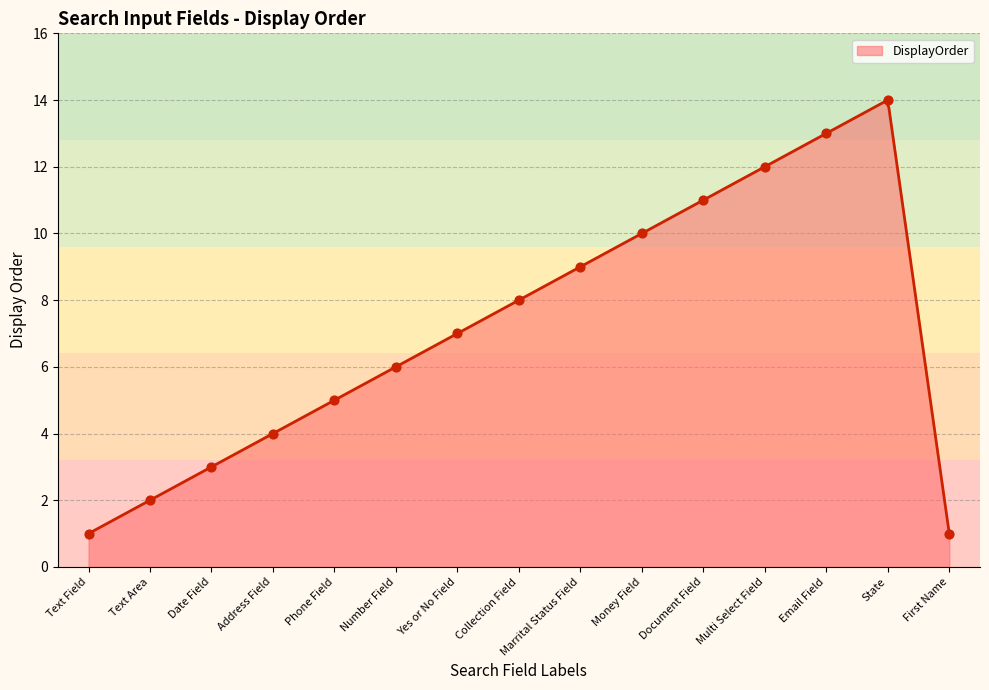

What is the maximum value for DisplayOrder?

14.0